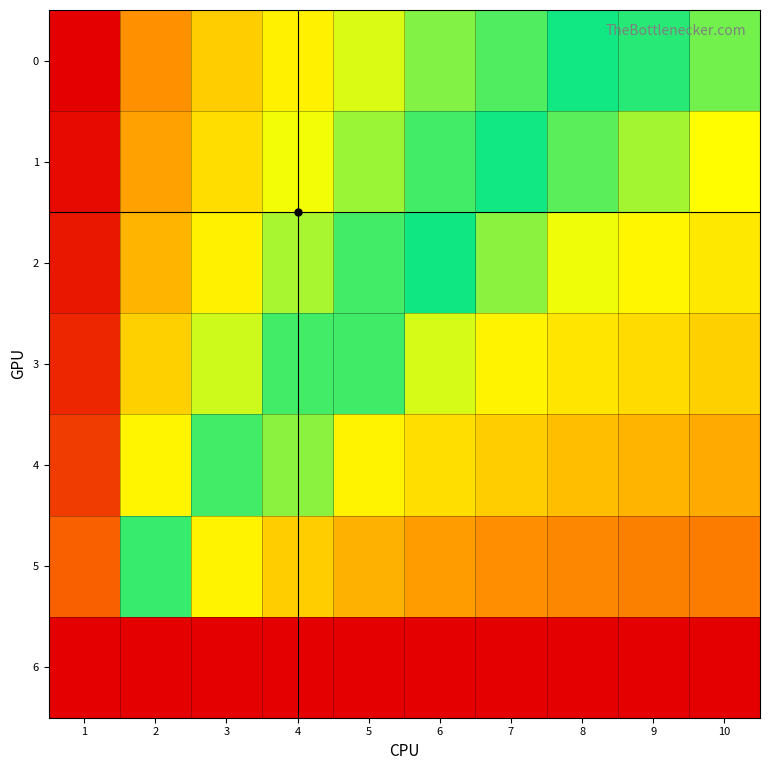

How many series are shown in this chart?

7